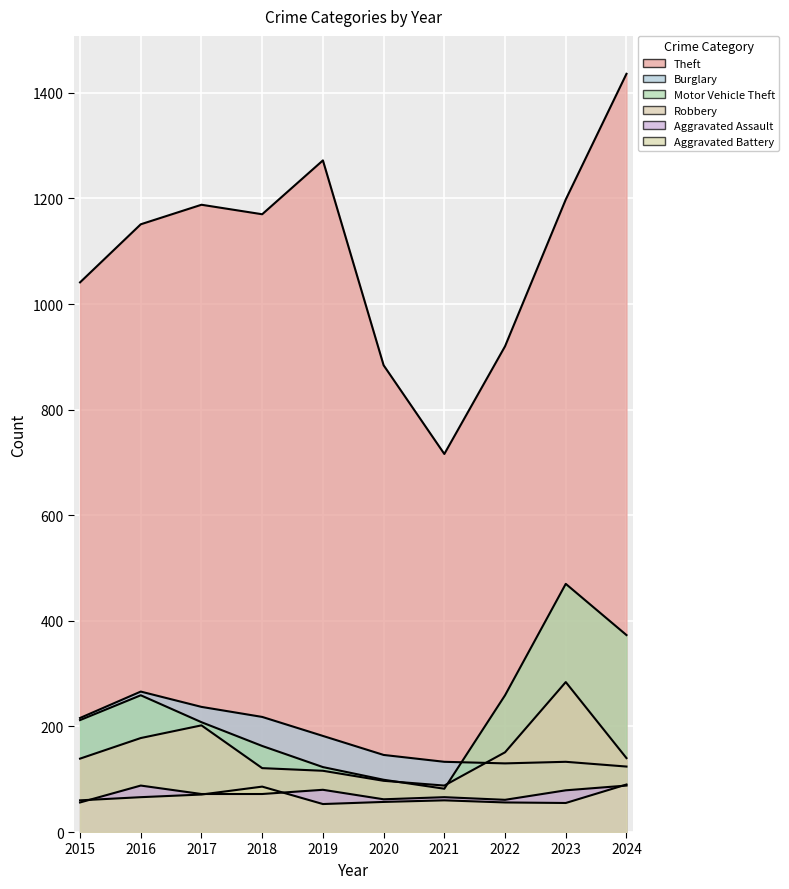

Reading left to right, transcribe all the data shown in this chart.

Theft: 2015=1041	2016=1151	2017=1188	2018=1170	2019=1272	2020=884	2021=716	2022=920	2023=1198	2024=1436
Burglary: 2015=216	2016=266	2017=237	2018=218	2019=182	2020=146	2021=133	2022=130	2023=133	2024=124
Motor Vehicle Theft: 2015=212	2016=259	2017=208	2018=163	2019=123	2020=99	2021=82	2022=259	2023=470	2024=373
Robbery: 2015=139	2016=178	2017=202	2018=121	2019=116	2020=97	2021=88	2022=151	2023=284	2024=140
Aggravated Assault: 2015=56	2016=88	2017=72	2018=72	2019=80	2020=62	2021=66	2022=61	2023=79	2024=88
Aggravated Battery: 2015=60	2016=66	2017=71	2018=86	2019=53	2020=57	2021=60	2022=56	2023=55	2024=90